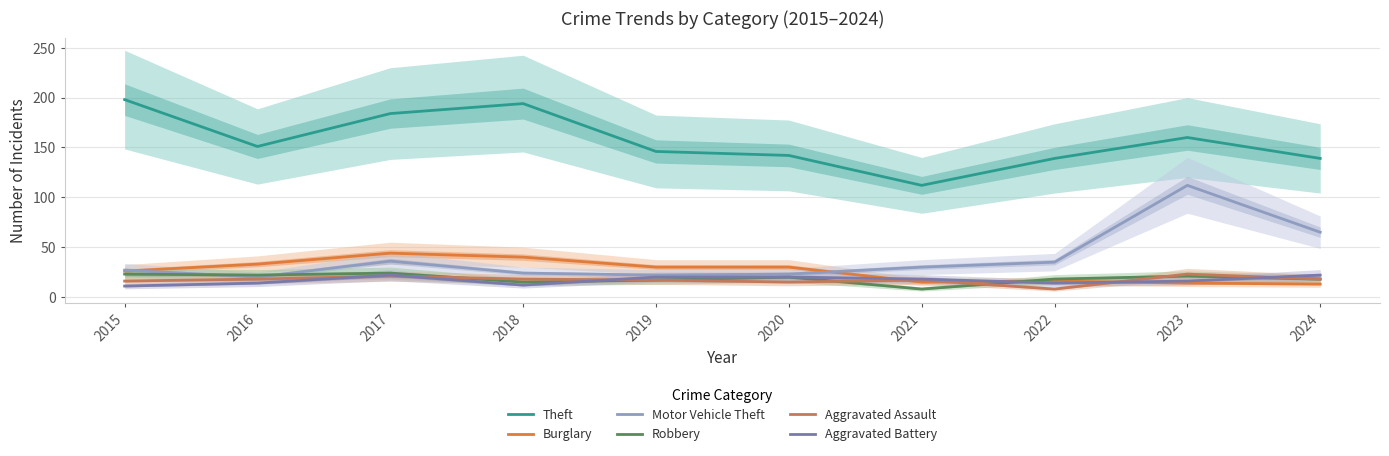

True or false: Aggravated Battery has a value of 5 at 2015.

False